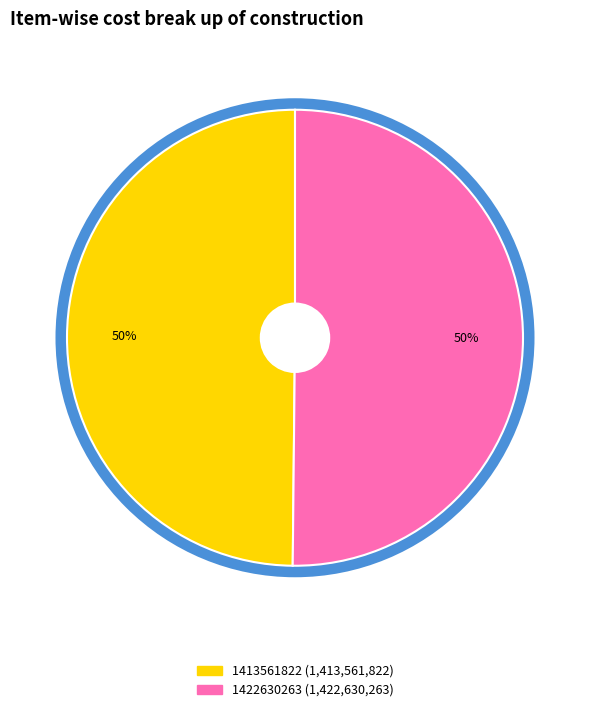

To the nearest percent, what is the average slice percentage?

50%